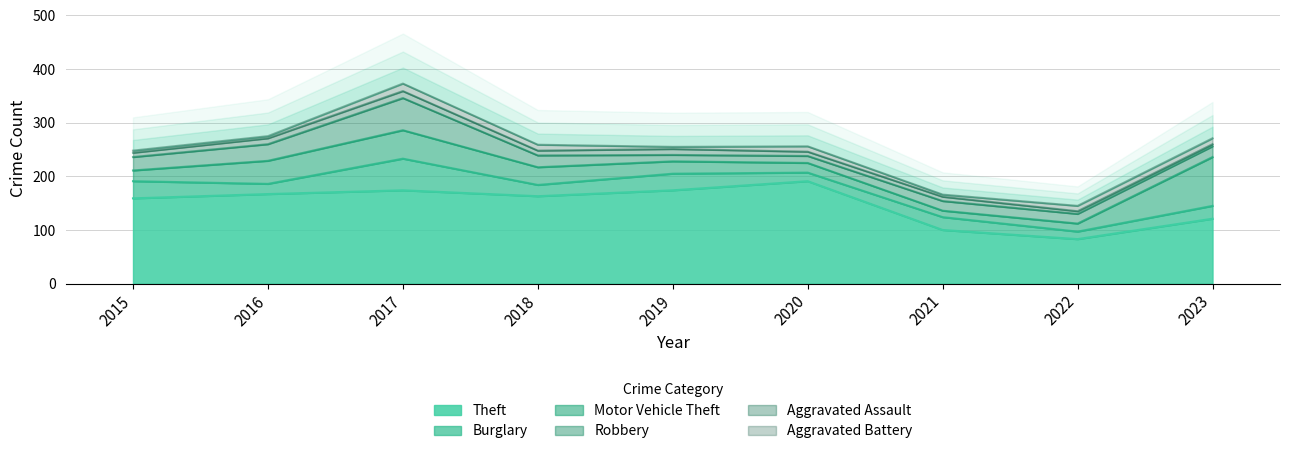

At which label does Theft first exceed 163?

2016